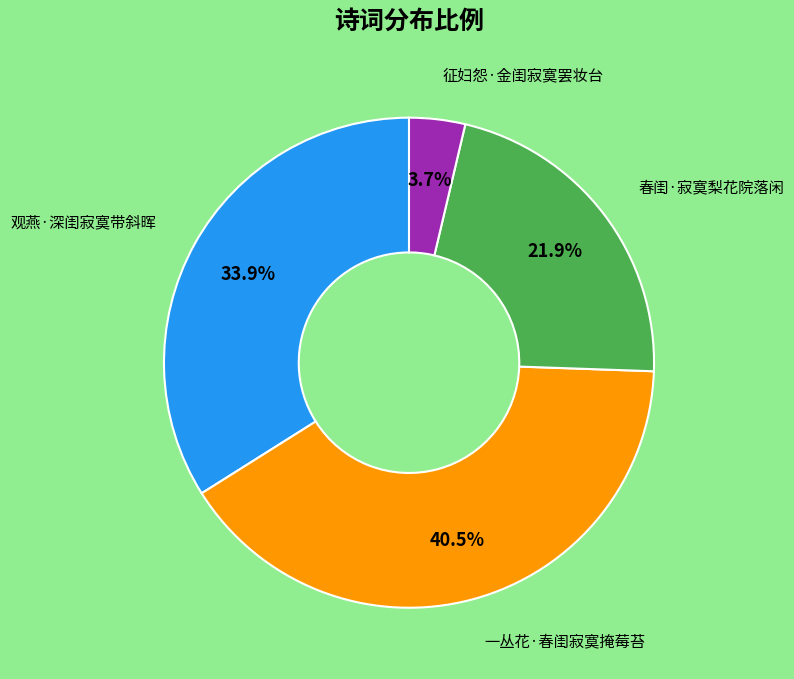

Does any single category account for the majority?

No